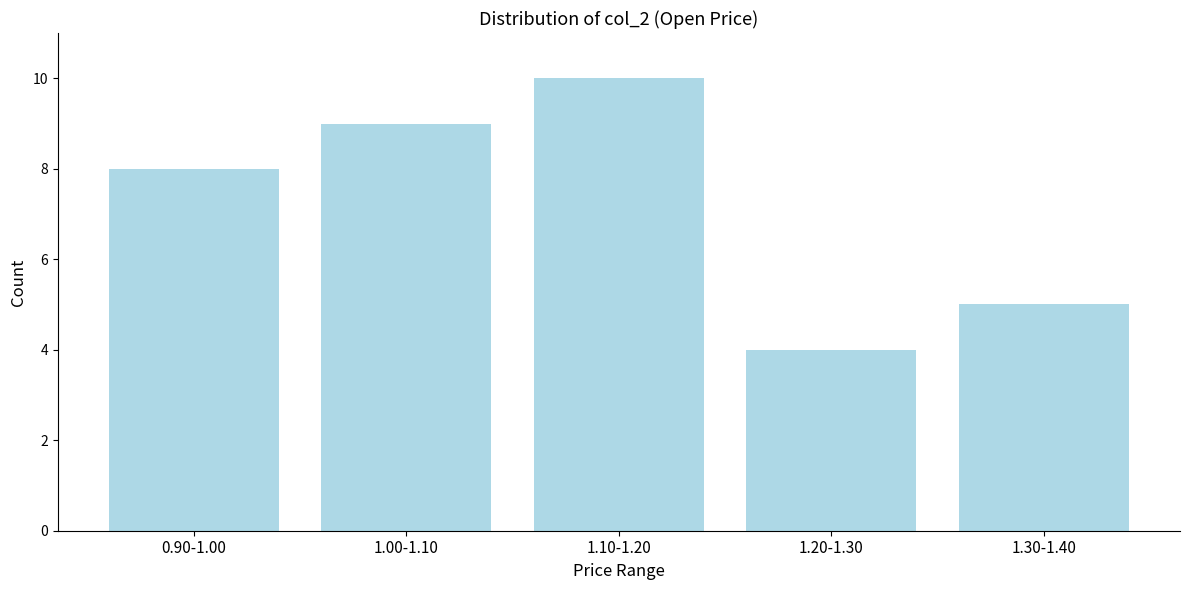

Reading left to right, what are all the values shown in this chart?

0.90-1.00=8	1.00-1.10=9	1.10-1.20=10	1.20-1.30=4	1.30-1.40=5